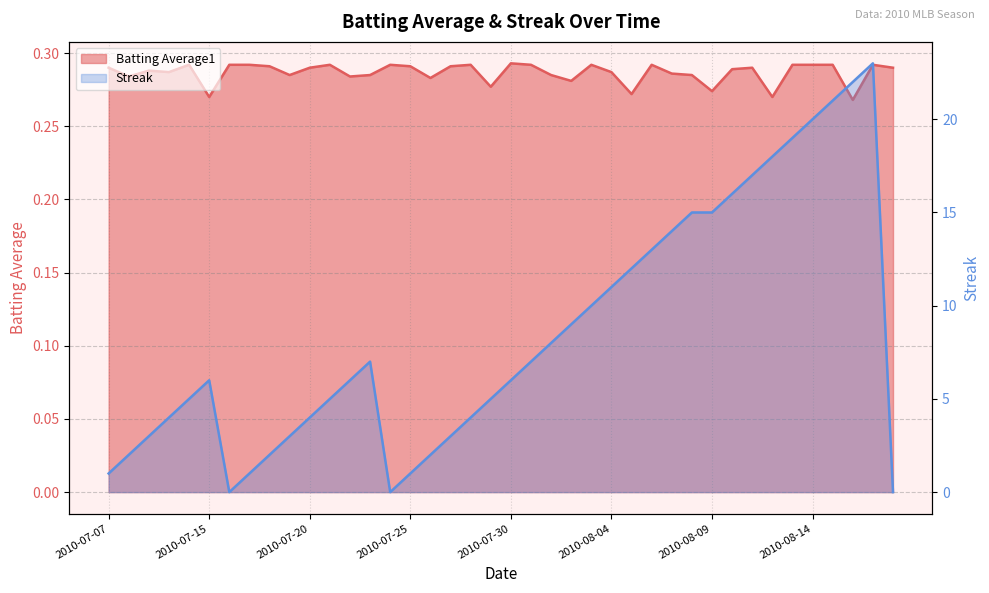

Reading left to right, what are all the values shown in this chart?

Batting Average1: 0.3	0.3	0.3	0.3	0.3	0.3	0.3	0.3	0.3	0.3	0.3	0.3	0.3	0.3	0.3	0.3	0.3	0.3	0.3	0.3	0.3	0.3	0.3	0.3	0.3	0.3	0.3	0.3	0.3	0.3	0.3	0.3	0.3	0.3	0.3	0.3	0.3	0.3	0.3	0.3
Streak: 1.0	2.0	3.0	4.0	5.0	6.0	0.0	1.0	2.0	3.0	4.0	5.0	6.0	7.0	0.0	1.0	2.0	3.0	4.0	5.0	6.0	7.0	8.0	9.0	10.0	11.0	12.0	13.0	14.0	15.0	15.0	16.0	17.0	18.0	19.0	20.0	21.0	22.0	23.0	0.0